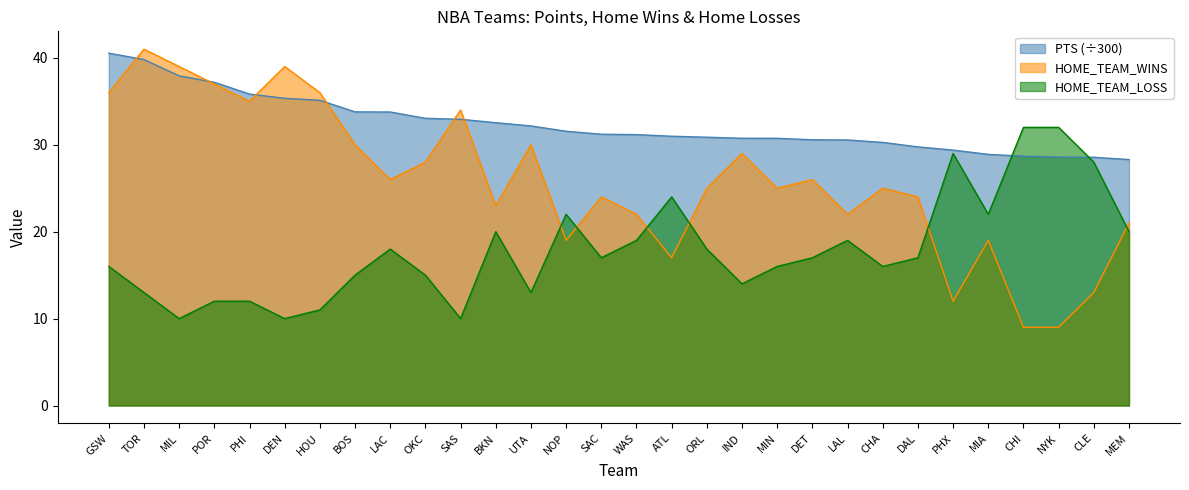

What is the value of the HOME_TEAM_WINS point at the 27th from the left?

9.0